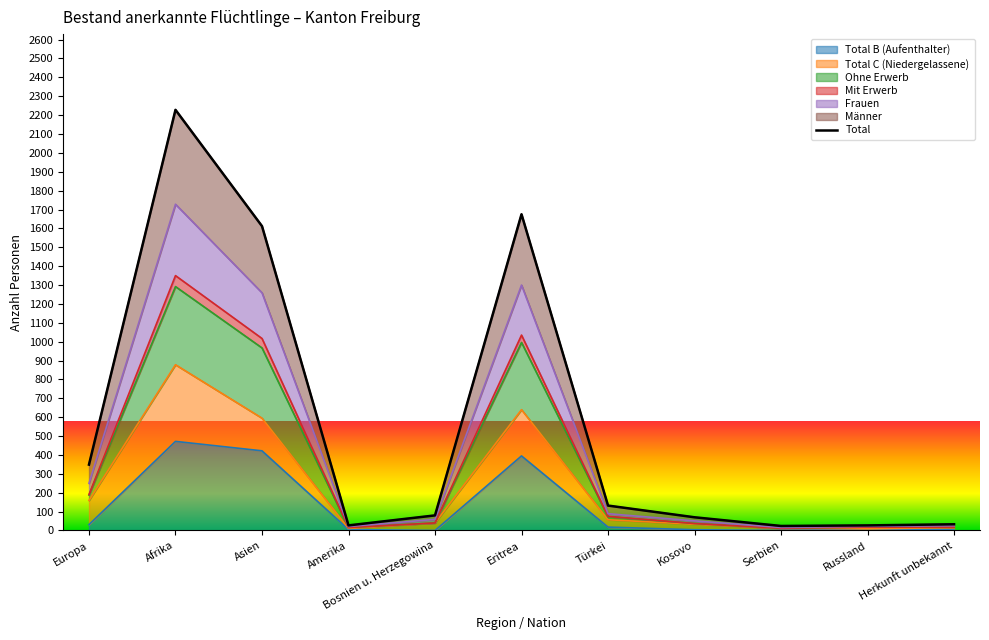

How many data points are less than 80?

5